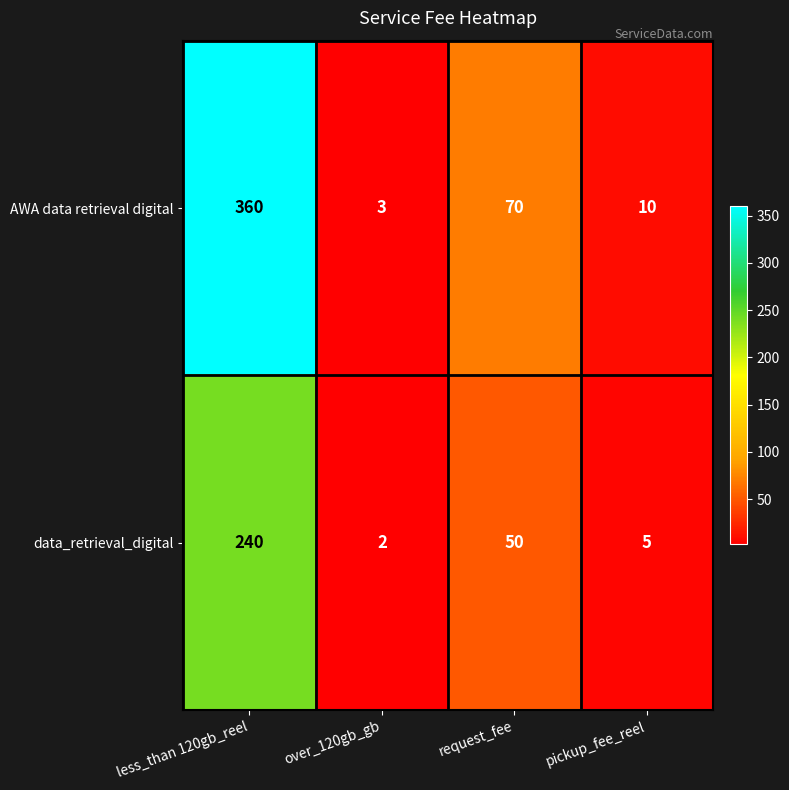

What is the sum of all AWA data retrieval digital values?

443